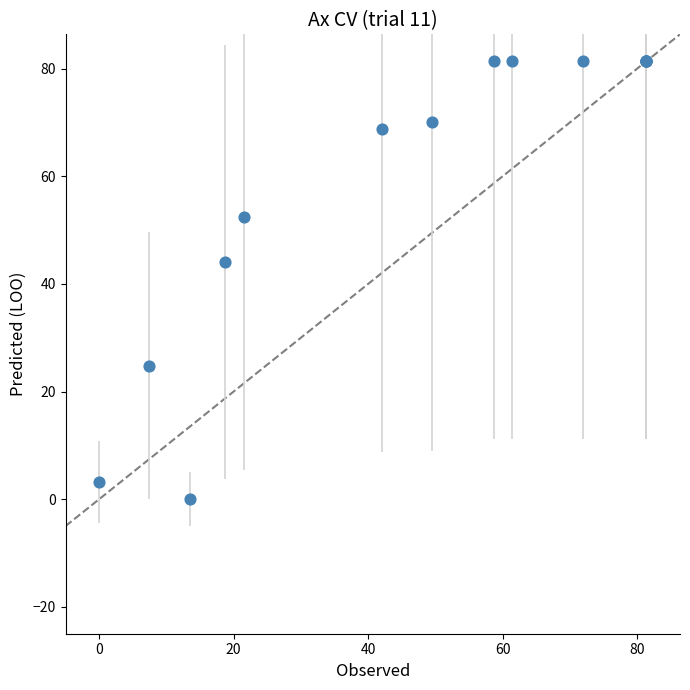

What Y value in the scatter plot is closest to 40?

44.1